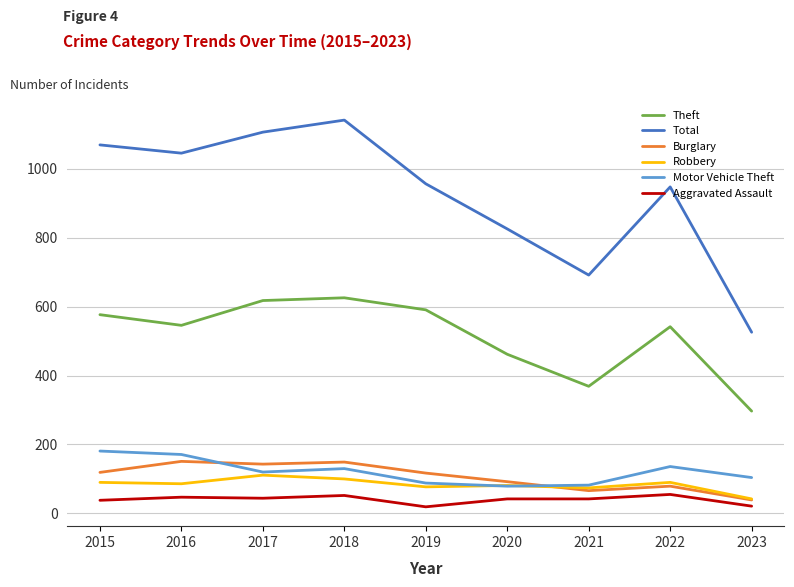

True or false: Aggravated Assault and Total intersect in this chart.

False